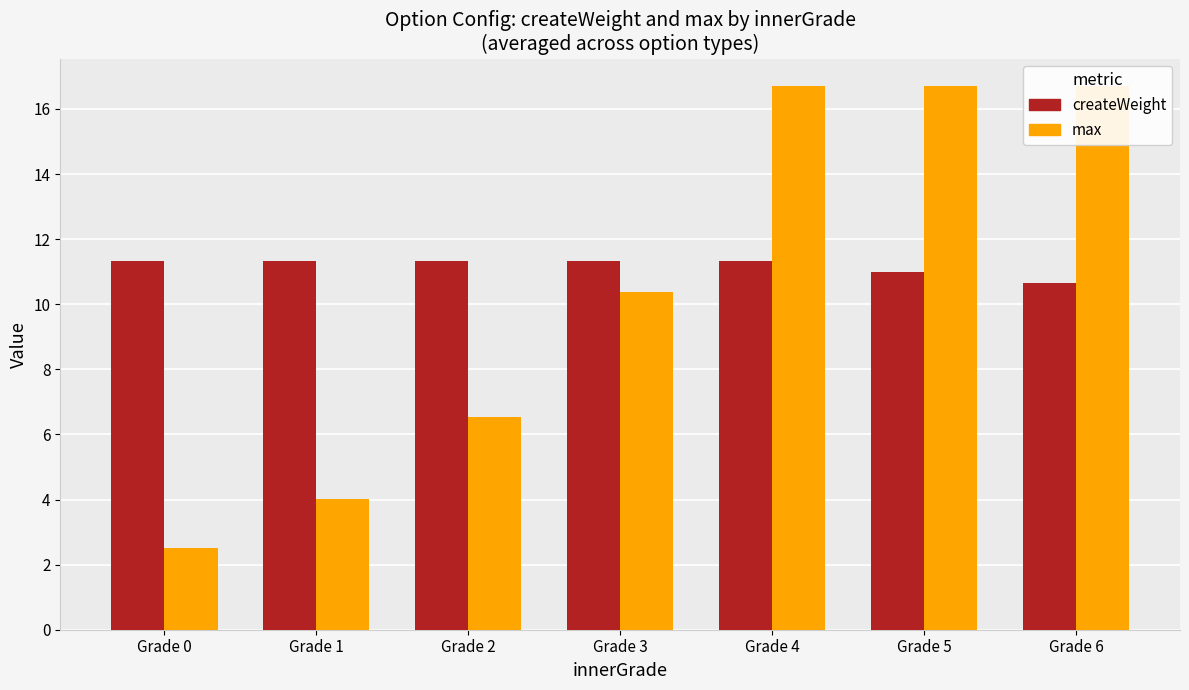

Which series has the largest range (max minus min)?

max